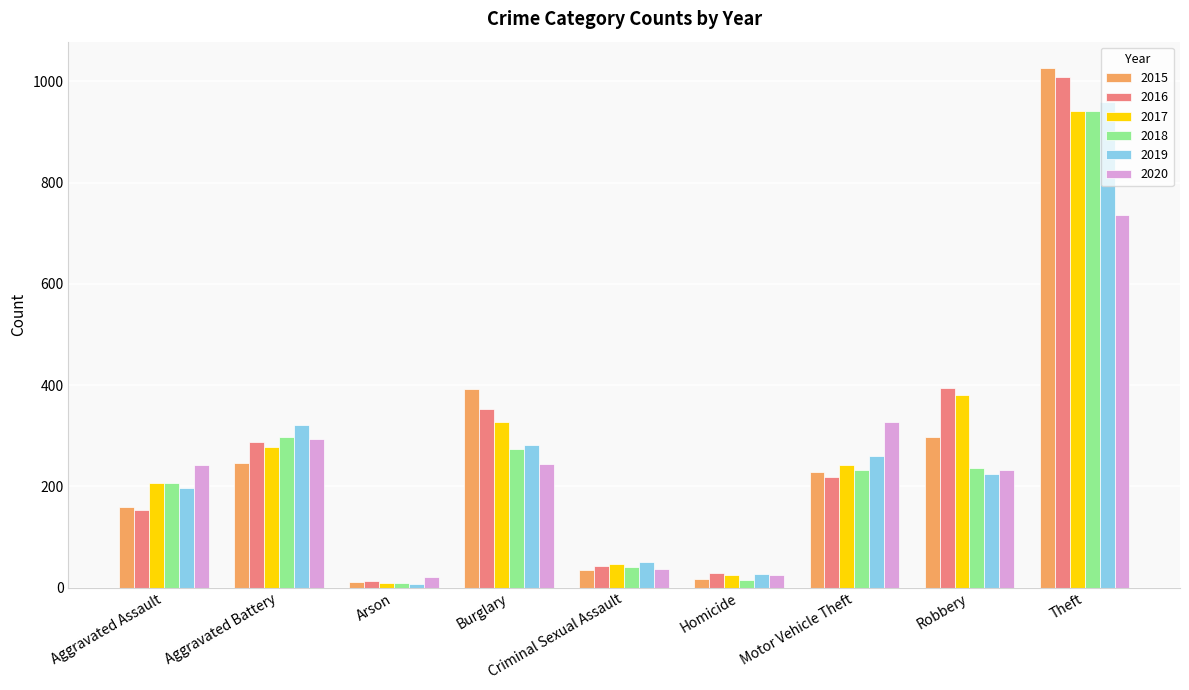

Which series has the widest spread of values?

2015